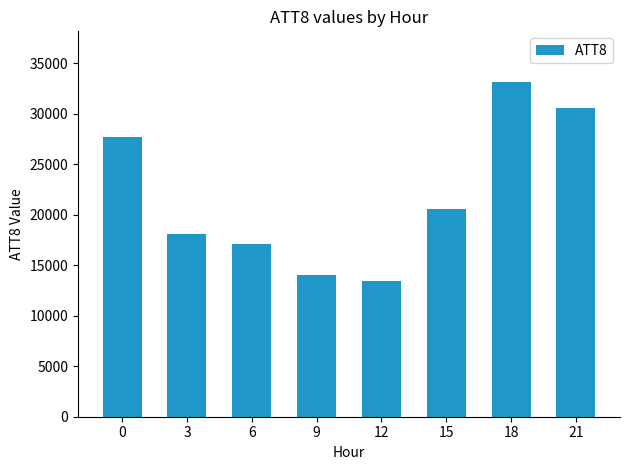

Approximately how many times larger is the value at 6 compared to 12?

1.3